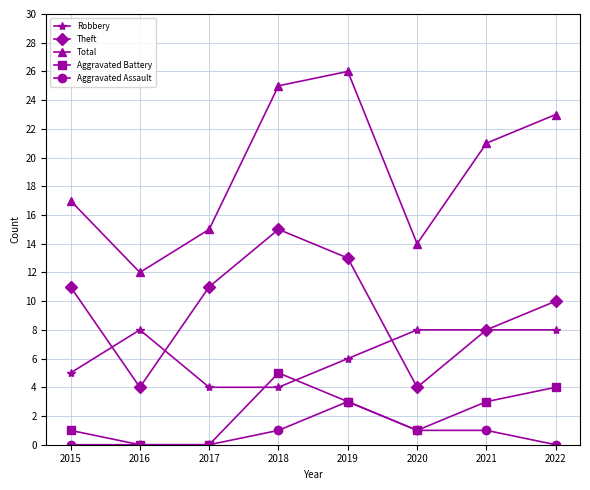

True or false: Robbery and Aggravated Assault cross at least once.

False